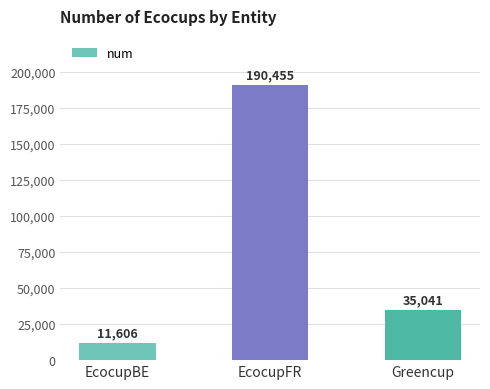

Reading left to right, extract all data points from this chart.

EcocupBE=11606	EcocupFR=190455	Greencup=35041